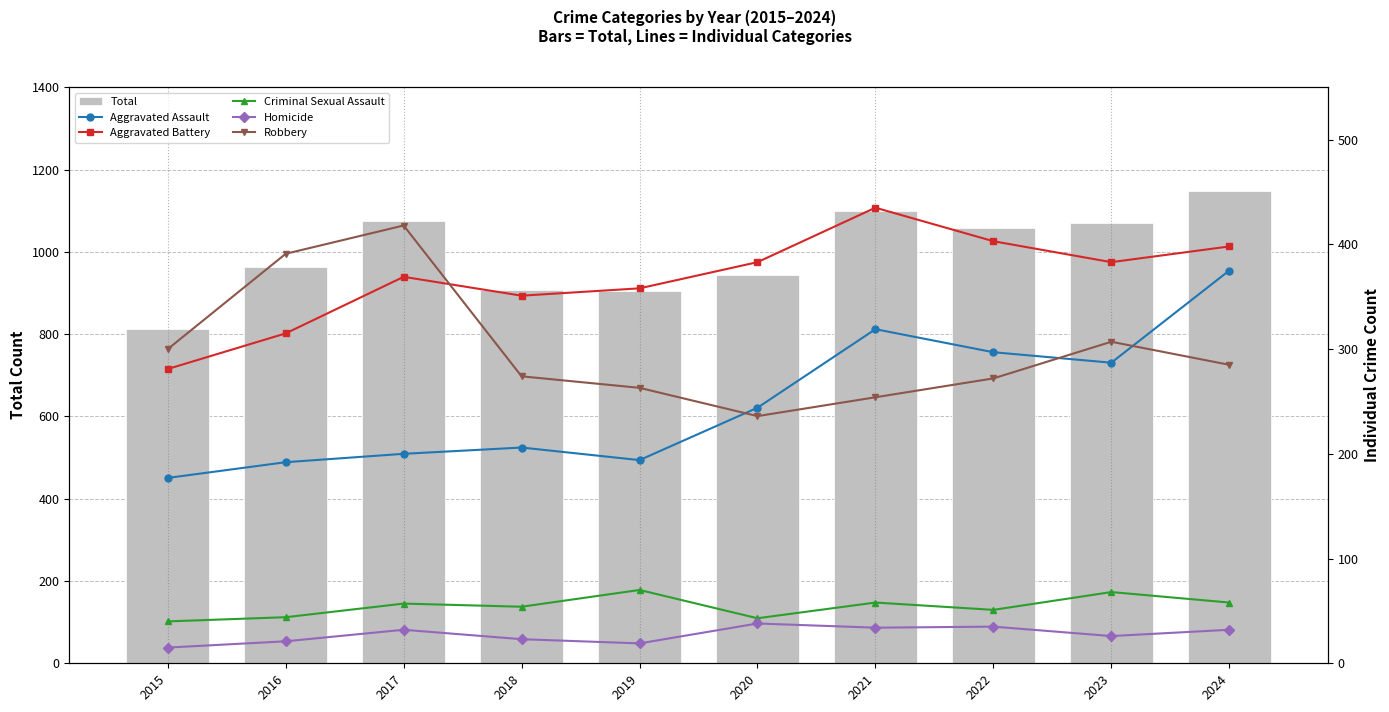

What is the average value of the Aggravated Assault series?

249